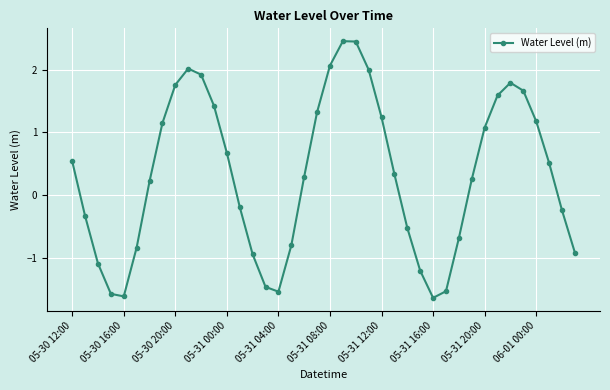

How many interior local valleys (lower than both neighbors) does the data have?

3